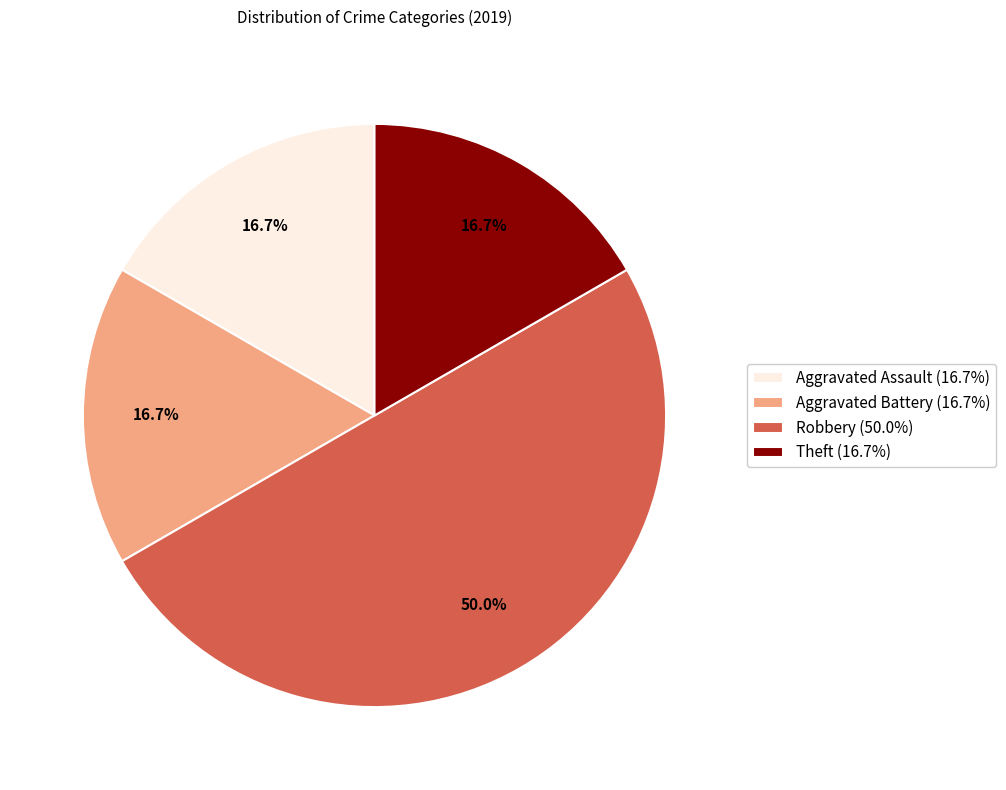

To the nearest percent, what is the combined percentage of Robbery and Aggravated Assault?

67%